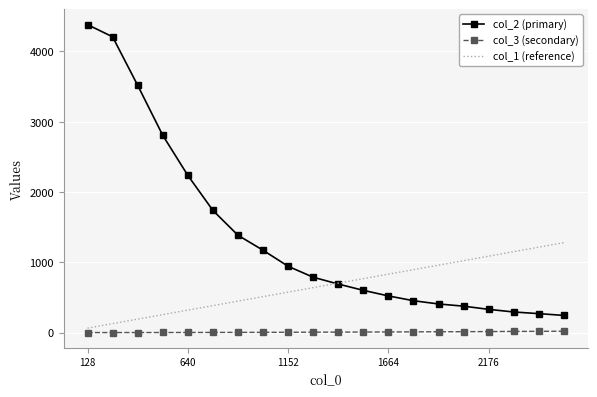

List the series in order of their peak value, highest first.

col_2 (primary), col_1 (reference), col_3 (secondary)